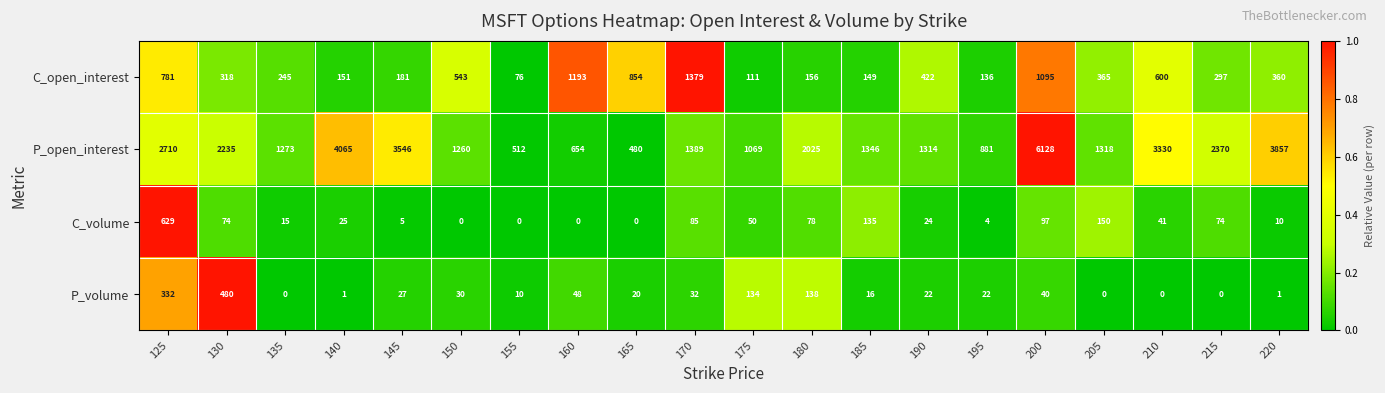

True or false: P_volume has a value of 64 at 160.

False